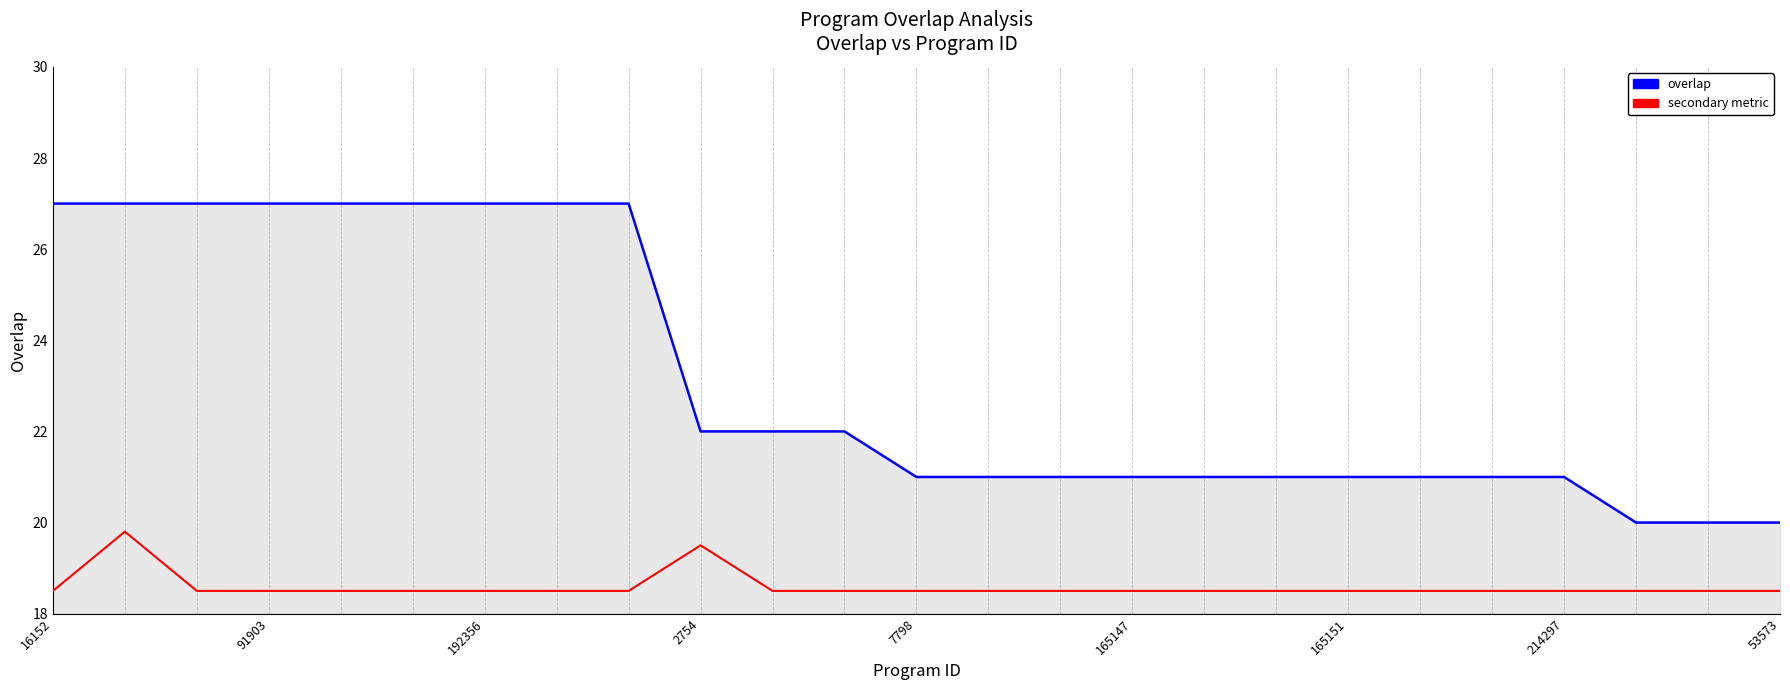

What is the maximum value shown in the chart?

27.0